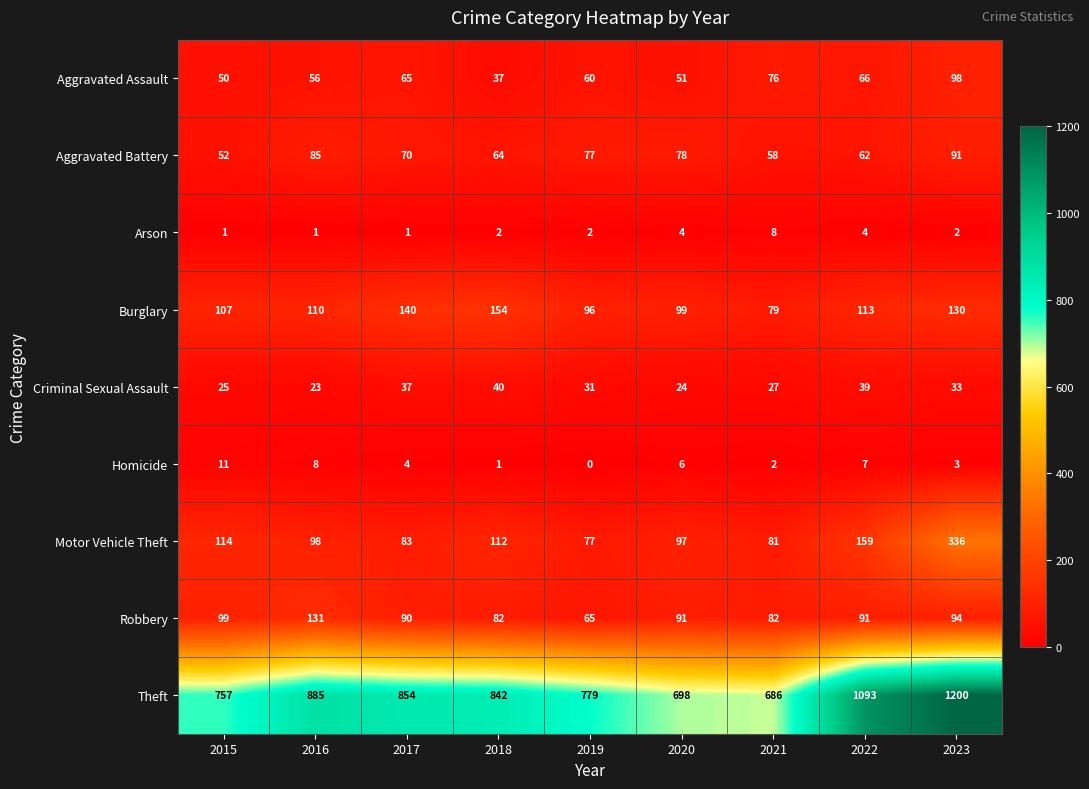

At which label does Robbery first exceed 91?

2015